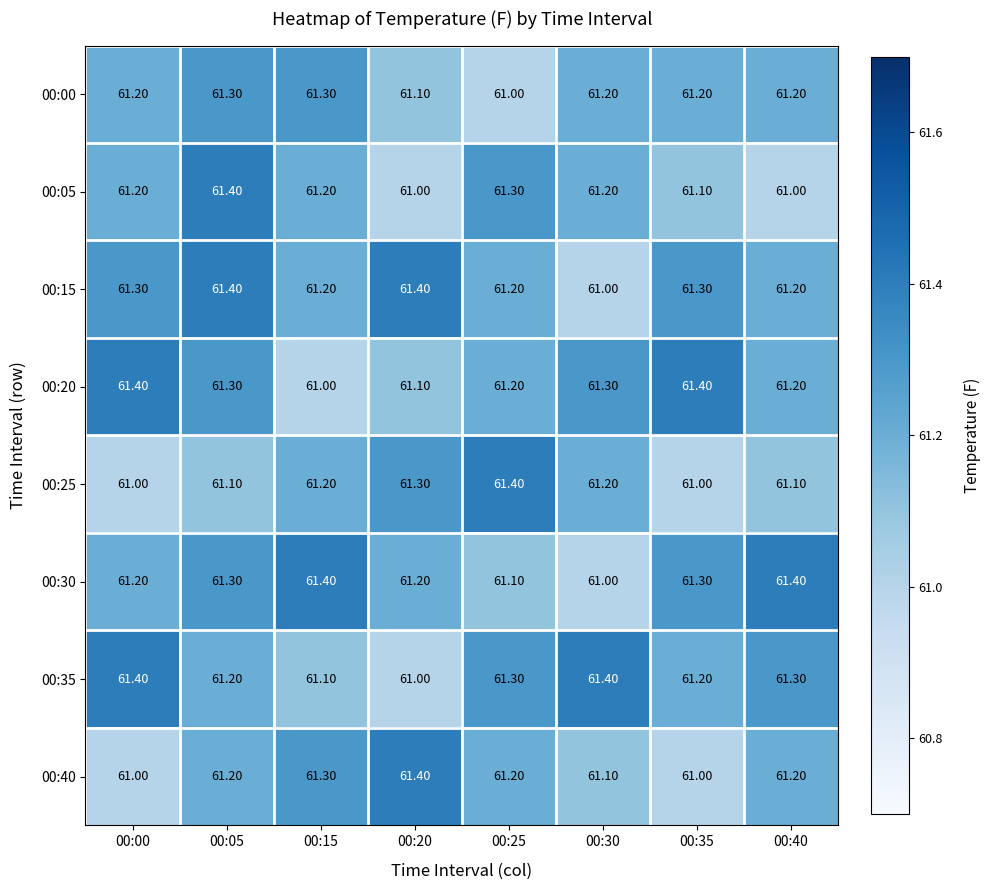

What is the average value of the 00:25 series?

61.2